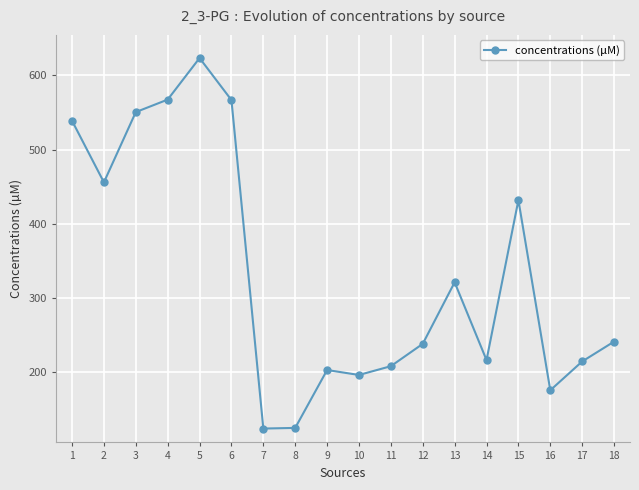

Read the value at 6.

566.9